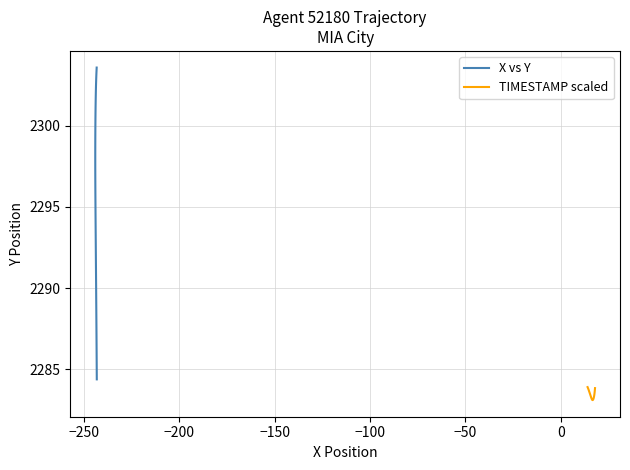

What is the value of the X vs Y point at the 17th from the left?

2292.7